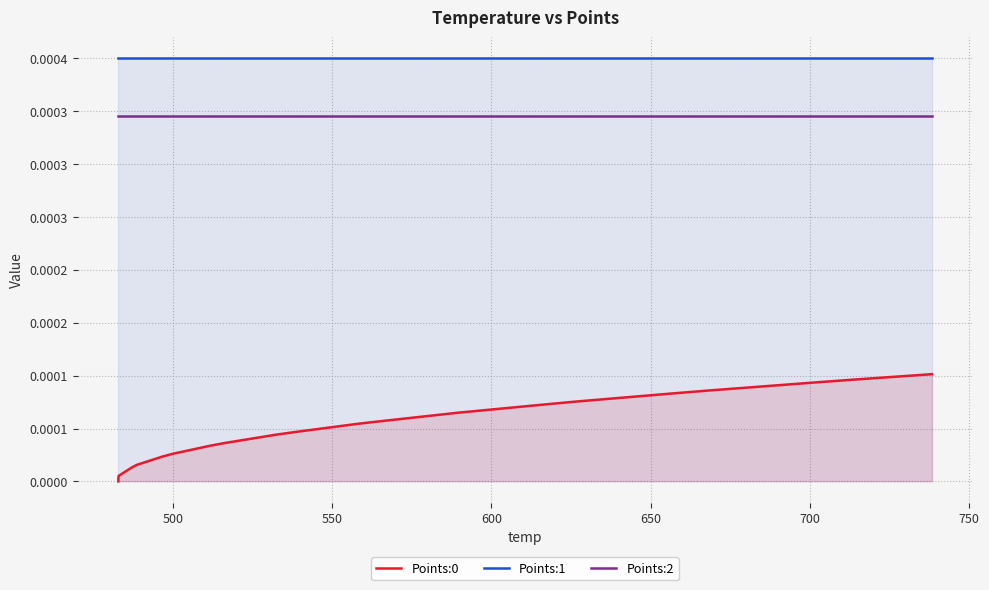

Is the value of Points:0 at 38 greater than the value of Points:1 at 8?

No